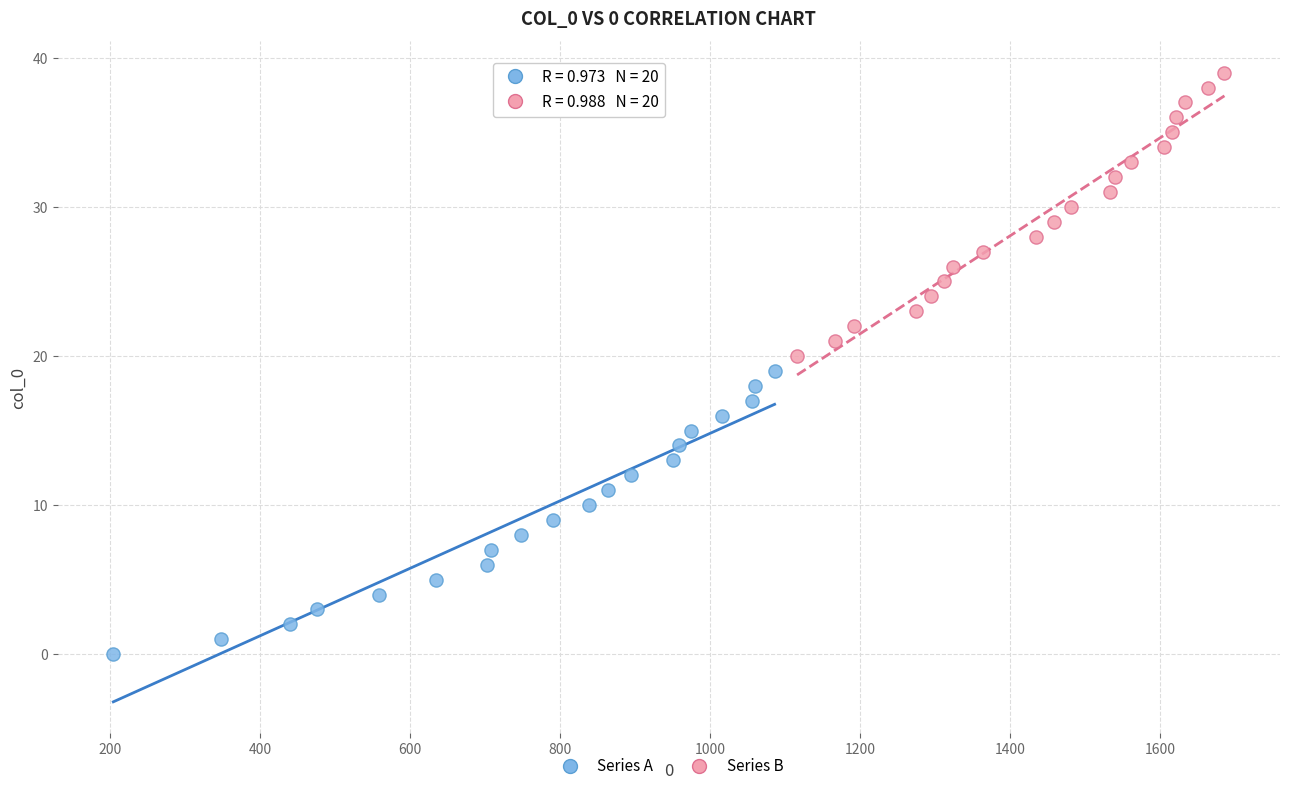

Which series reaches the minimum Y coordinate?

Series A